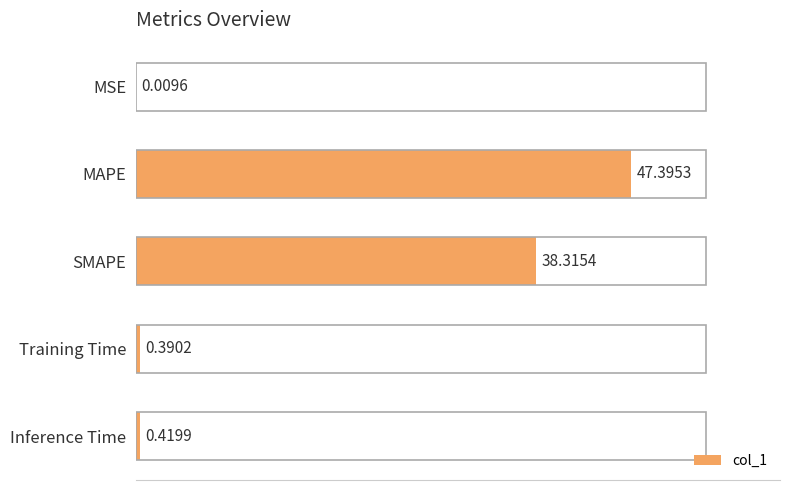

What is the sum of all values?

86.5